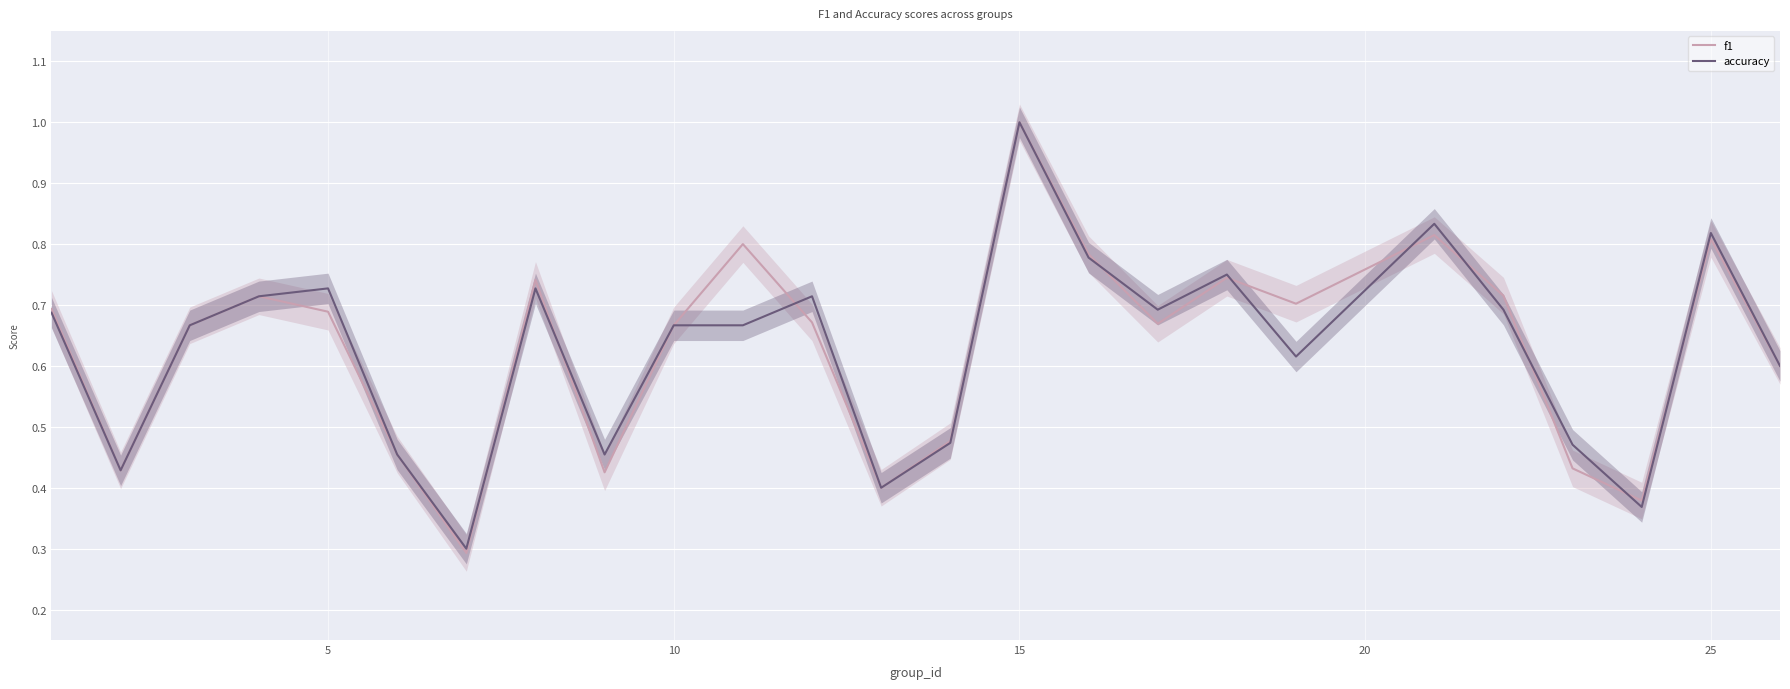

What is the sum of all accuracy values?

15.7